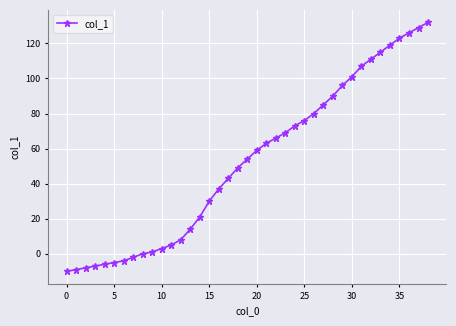

What is the value of the 35th point from the left?

119